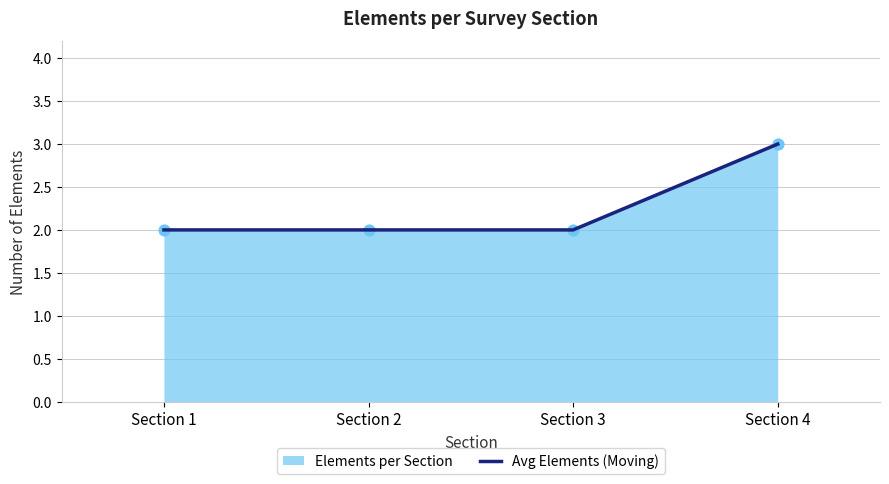

What is the change in value from Section 3 to Section 4?

+1